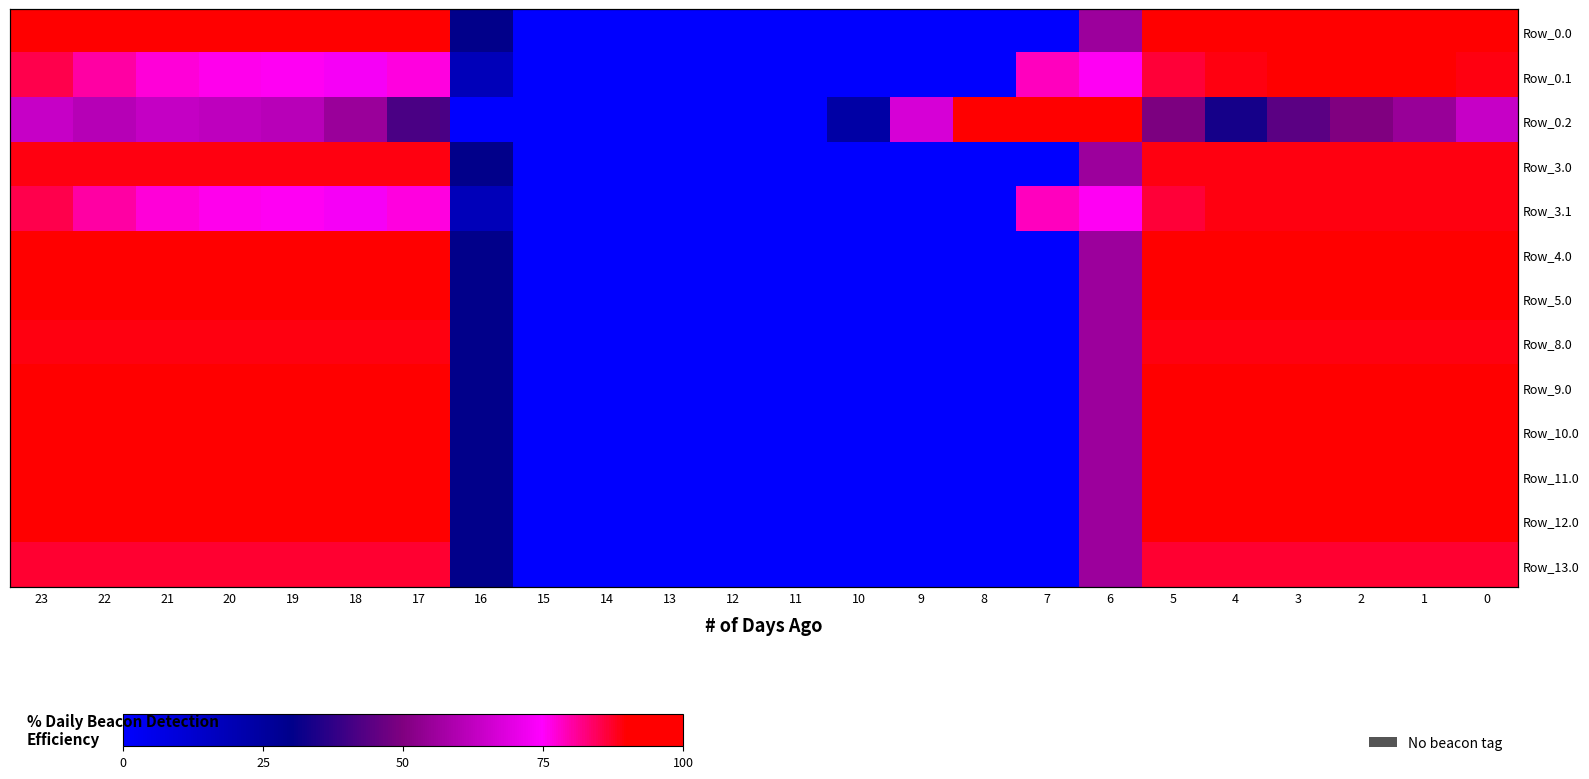

What is the maximum value shown in the chart?

100.0